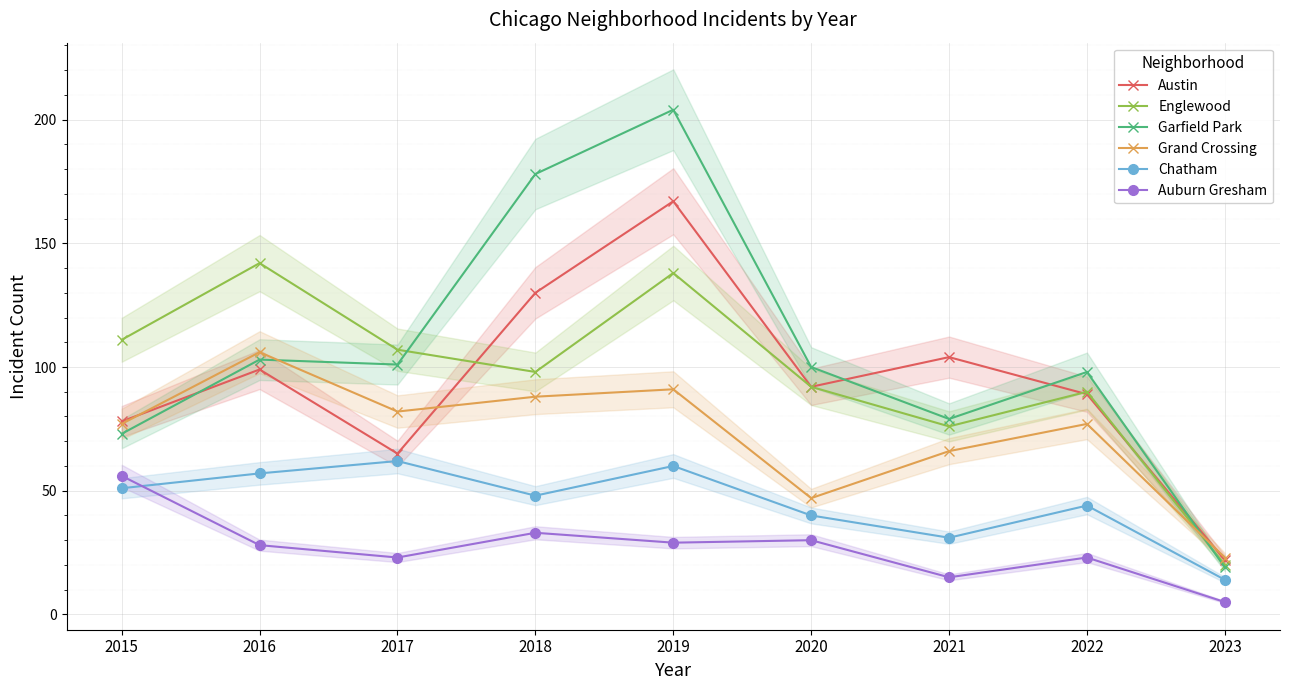

Which category has the highest value across all series?

2019